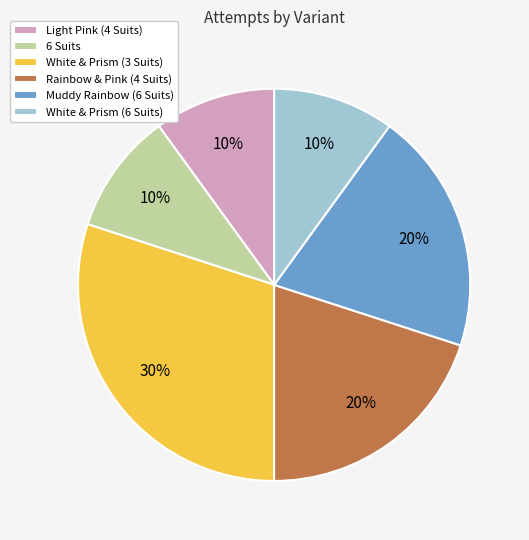

To the nearest percent, what is the average slice percentage?

17%